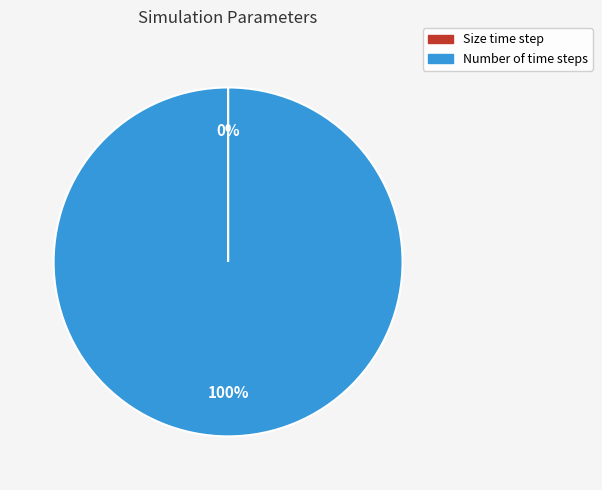

Is there any slice that represents more than half of the pie?

Yes